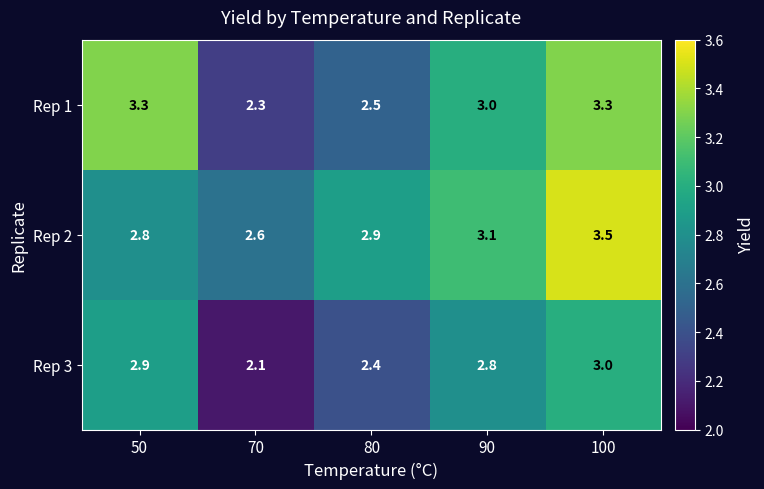

What is the average value of the Rep 1 series?

2.9